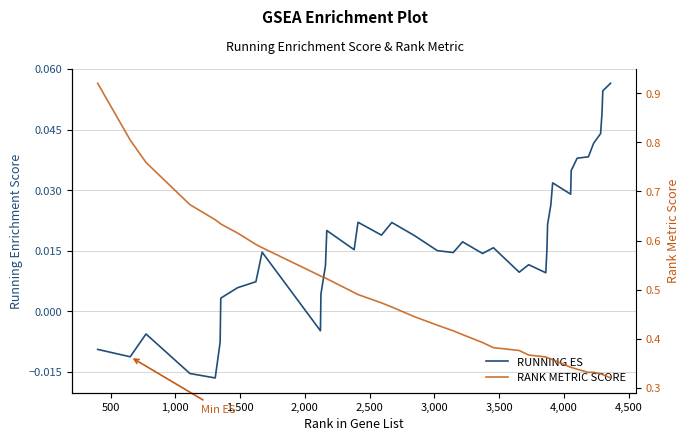

Reading left to right, what are all the values shown in this chart?

RUNNING ES: -0.0	-0.0	-0.0	-0.0	-0.0	-0.0	0.0	0.0	0.0	0.0	-0.0	0.0	0.0	0.0	0.0	0.0	0.0	0.0	0.0	0.0	0.0	0.0	0.0	0.0	0.0	0.0	0.0	0.0	0.0	0.0	0.0	0.0	0.0	0.0	0.0	0.0	0.0	0.0	0.1	0.1
RANK METRIC SCORE: 0.9	0.8	0.8	0.7	0.6	0.6	0.6	0.6	0.6	0.6	0.5	0.5	0.5	0.5	0.5	0.5	0.5	0.5	0.4	0.4	0.4	0.4	0.4	0.4	0.4	0.4	0.4	0.4	0.4	0.4	0.4	0.3	0.3	0.3	0.3	0.3	0.3	0.3	0.3	0.3